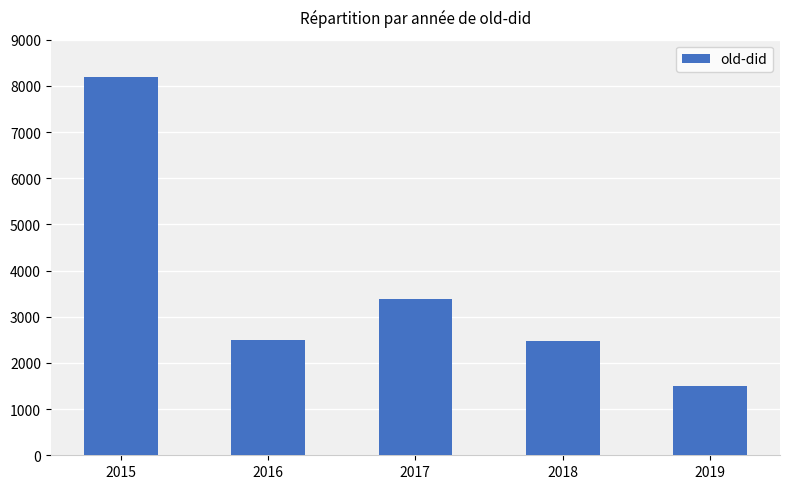

Approximately how many times larger is the value at 2015 compared to 2019?

5.4